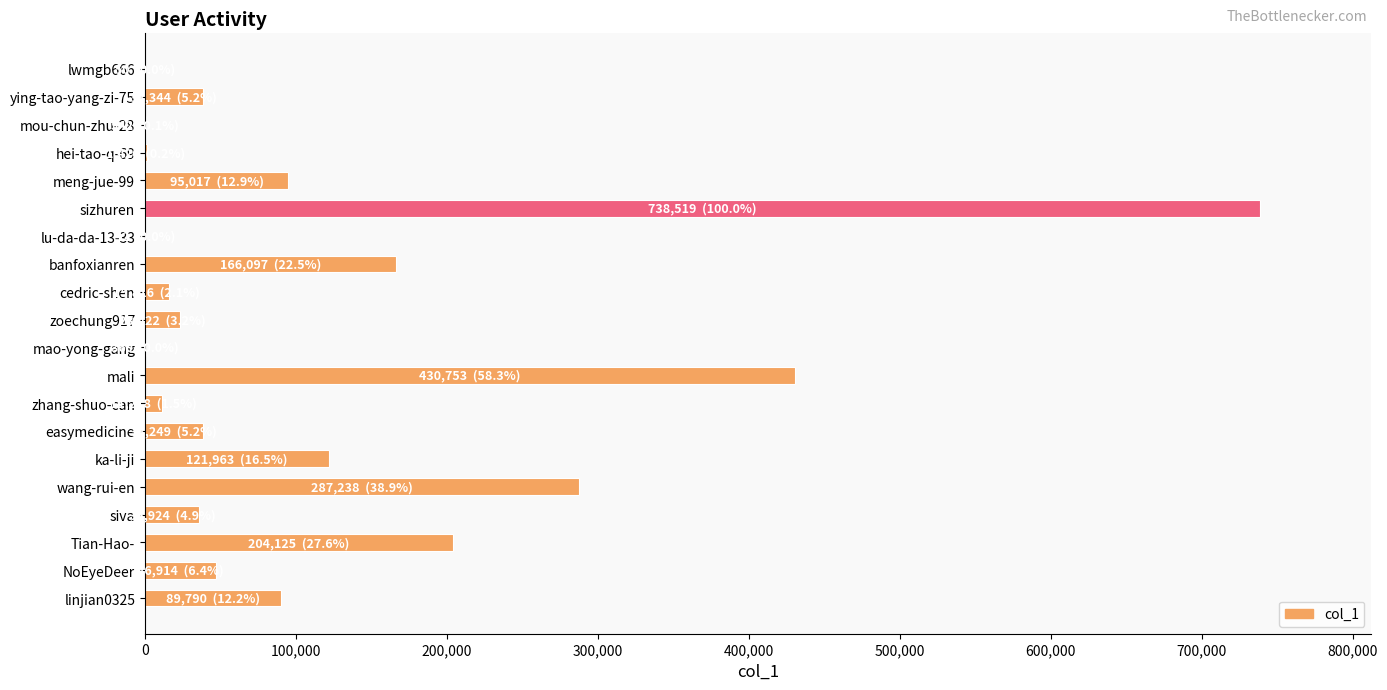

What is the ratio of the value at NoEyeDeer to the value at ying-tao-yang-zi-75?

1.2